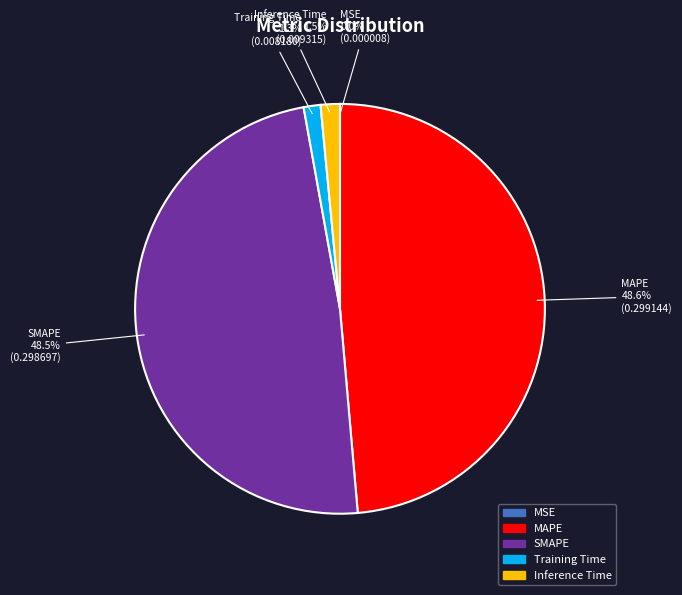

To the nearest percent, what is the combined percentage of Inference Time and MAPE?

50%